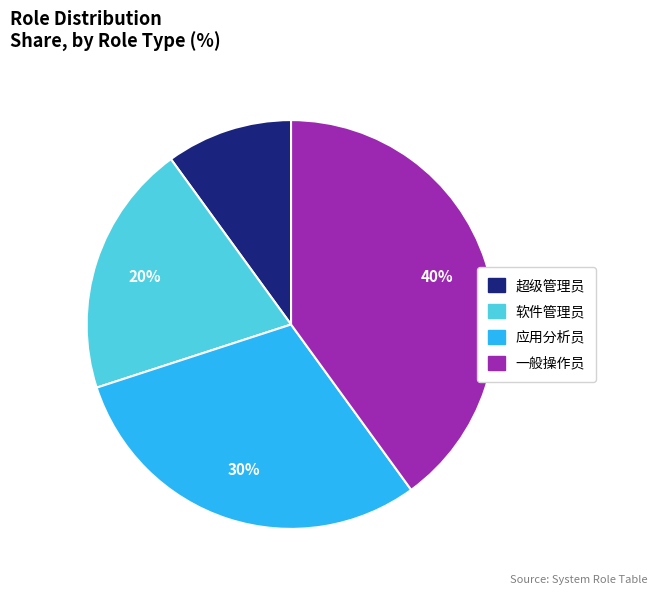

True or false: 超级管理员 accounts for 10% of the total.

True